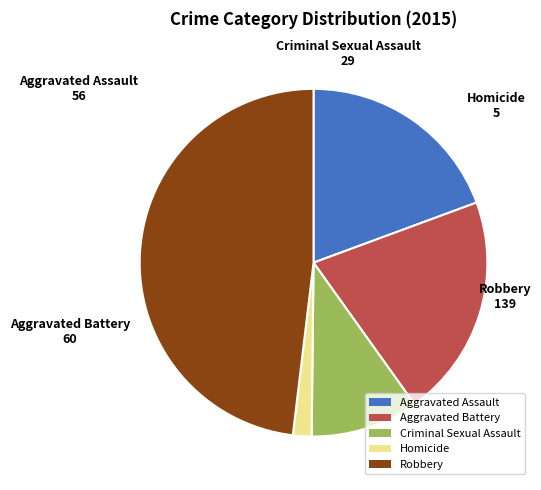

Is there any slice that represents more than half of the pie?

No